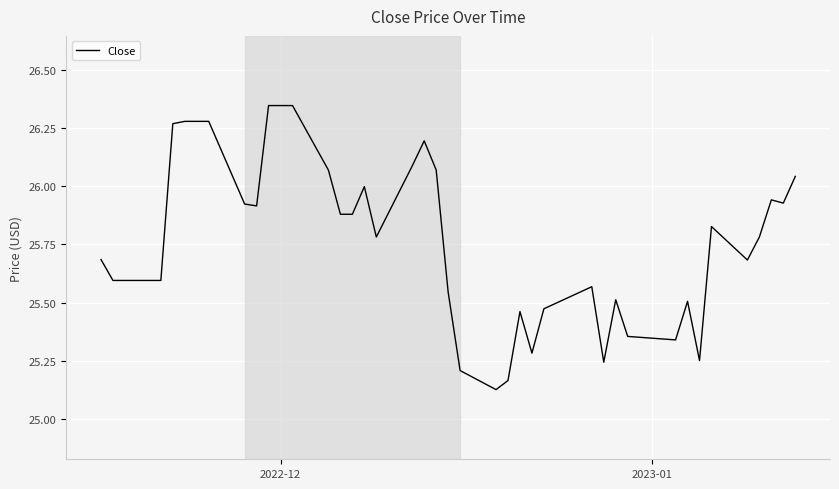

What is the difference between the maximum and minimum values?

1.2